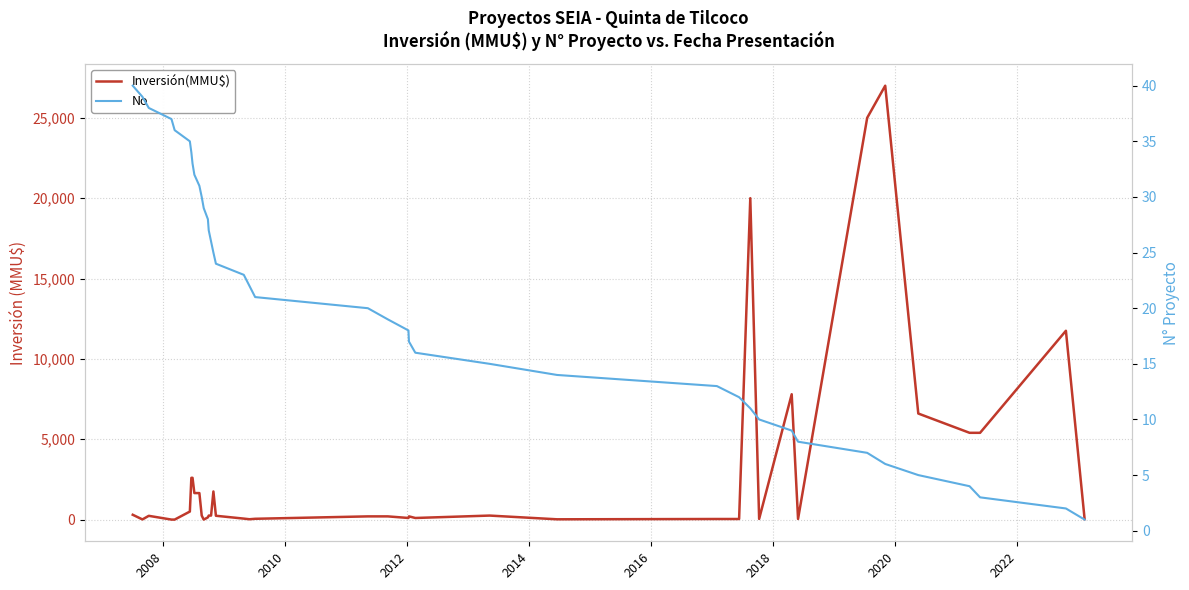

True or false: No has more than 0 interior local peaks.

False